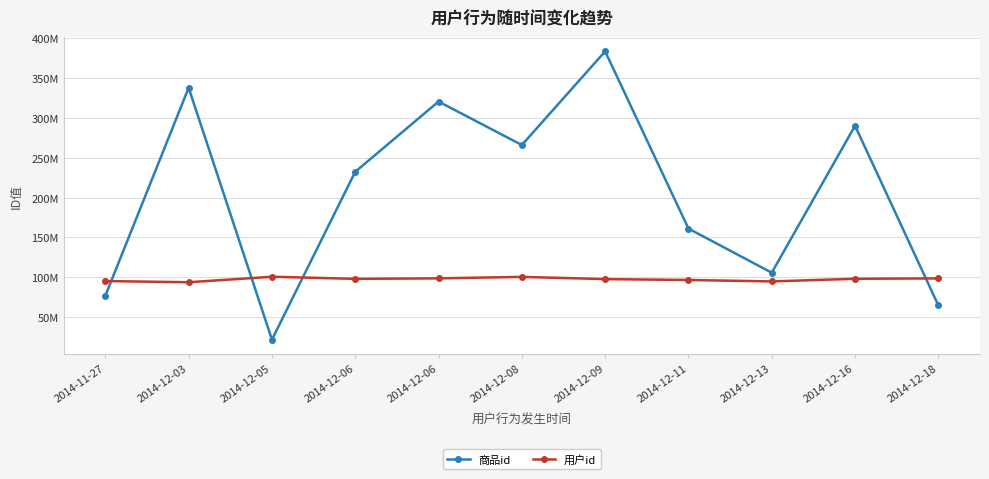

What are all the series names shown in the legend?

商品id, 用户id